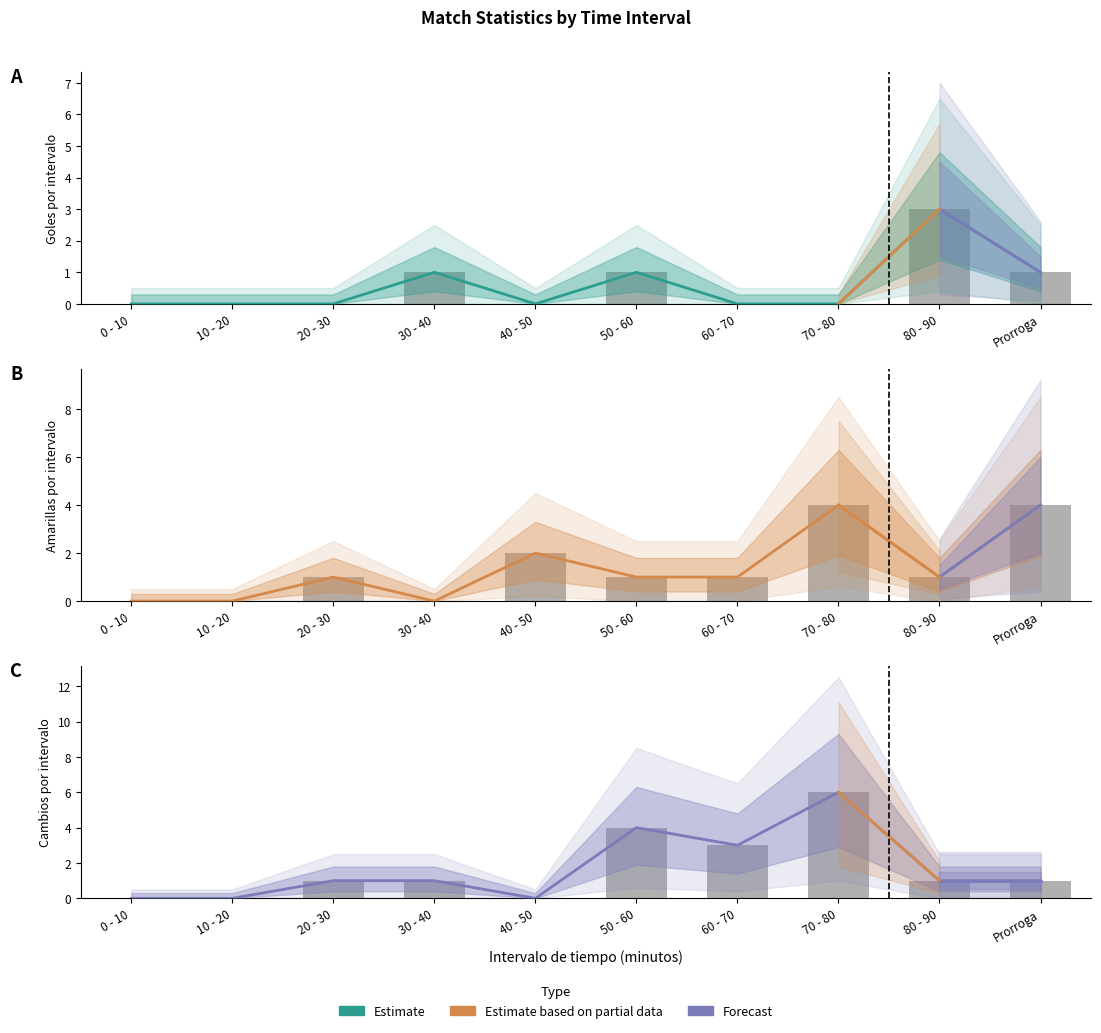

What position from the right is 10 - 20?

9